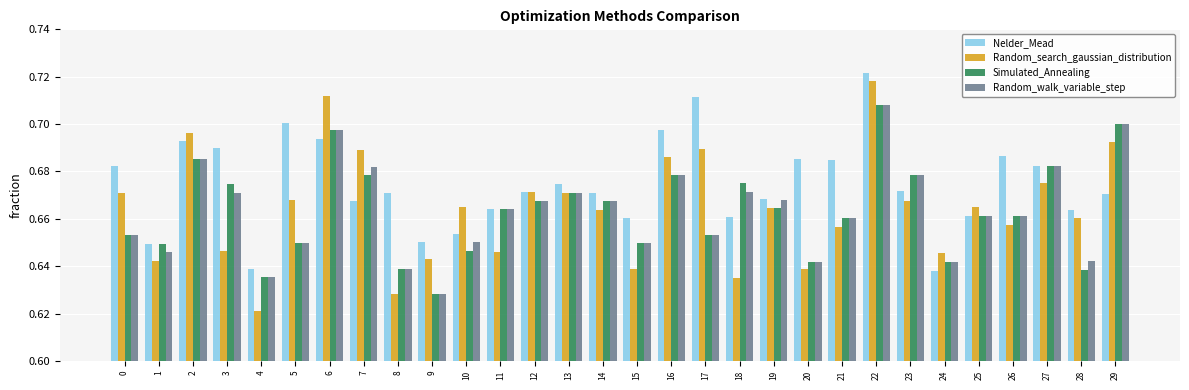

True or false: Simulated_Annealing has a value of 0.7 at 11.

True